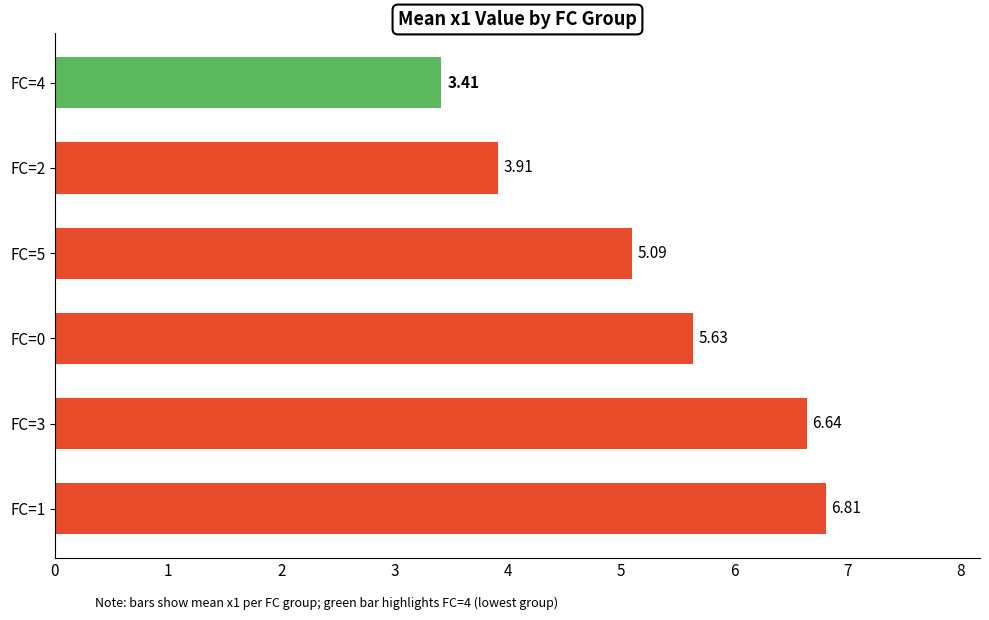

What is the sum of all values?

31.5